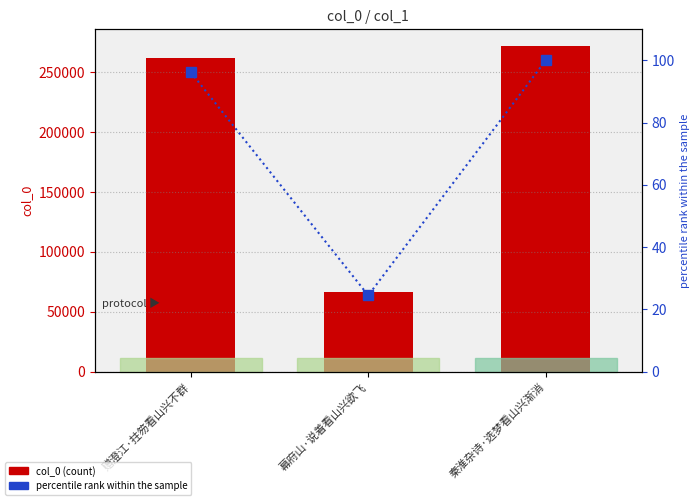

What is the greatest value displayed?

272120.0